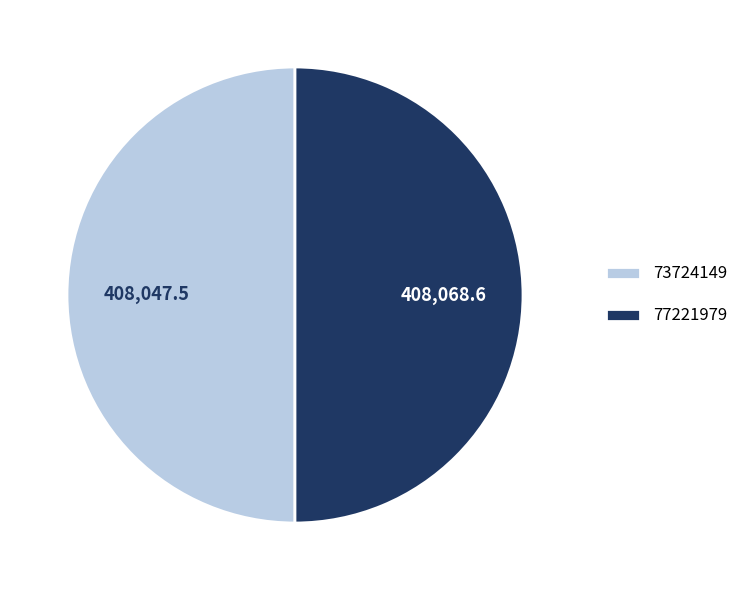

Is it true that 77221979 is 50% of the pie?

True